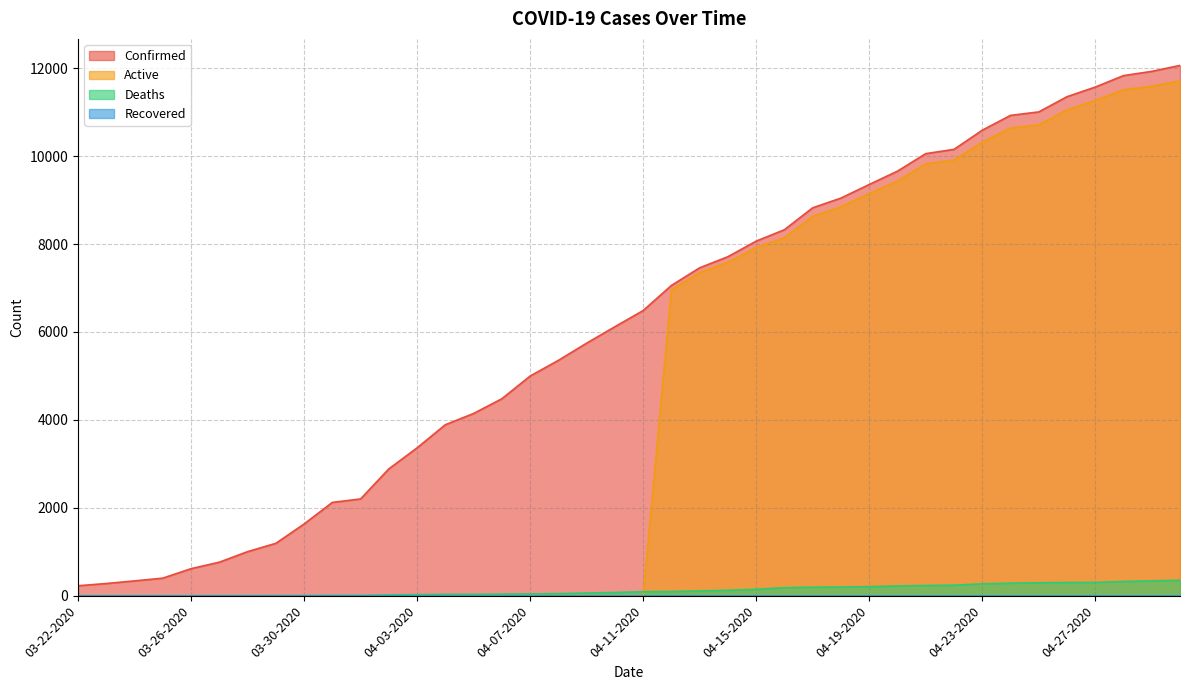

Reading left to right, list all the values displayed in this chart.

Confirmed: 227	278	338	400	616	763	1003	1192	1632	2123	2202	2886	3364	3890	4146	4481	4997	5354	5745	6119	6487	7058	7459	7712	8066	8326	8824	9045	9354	9657	10056	10153	10588	10926	11005	11351	11570	11831	11927	12063
Active: 0	0	0	0	0	0	0	0	0	0	0	0	0	0	0	0	0	0	0	0	0	6961	7350	7587	7920	8143	8629	8847	9147	9434	9823	9913	10318	10639	10710	11050	11268	11507	11589	11711
Deaths: 0	0	0	0	0	1	2	3	3	7	7	20	25	31	31	37	41	49	62	74	91	97	109	125	146	183	195	198	207	223	233	240	270	287	295	301	302	324	338	352